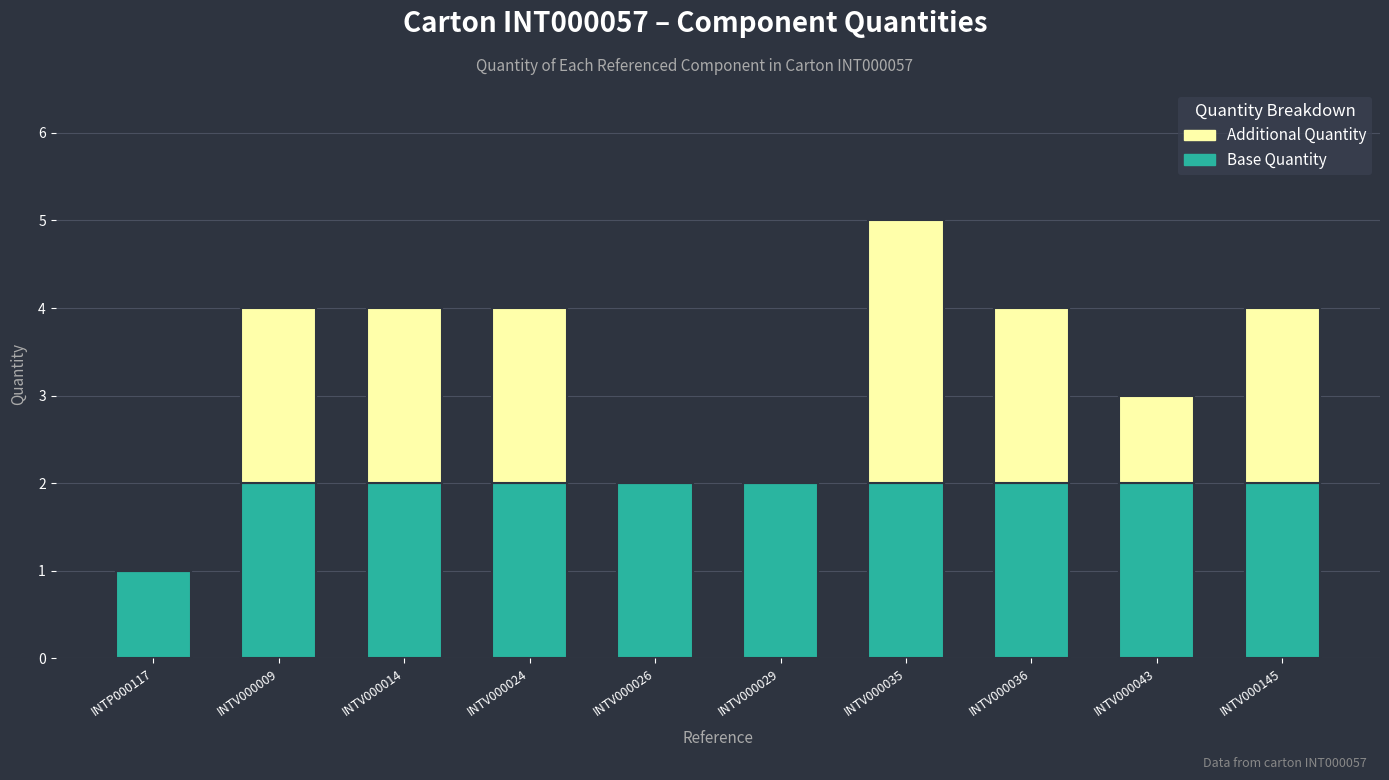

True or false: Base Quantity has a value of 0 at INTP000117.

False